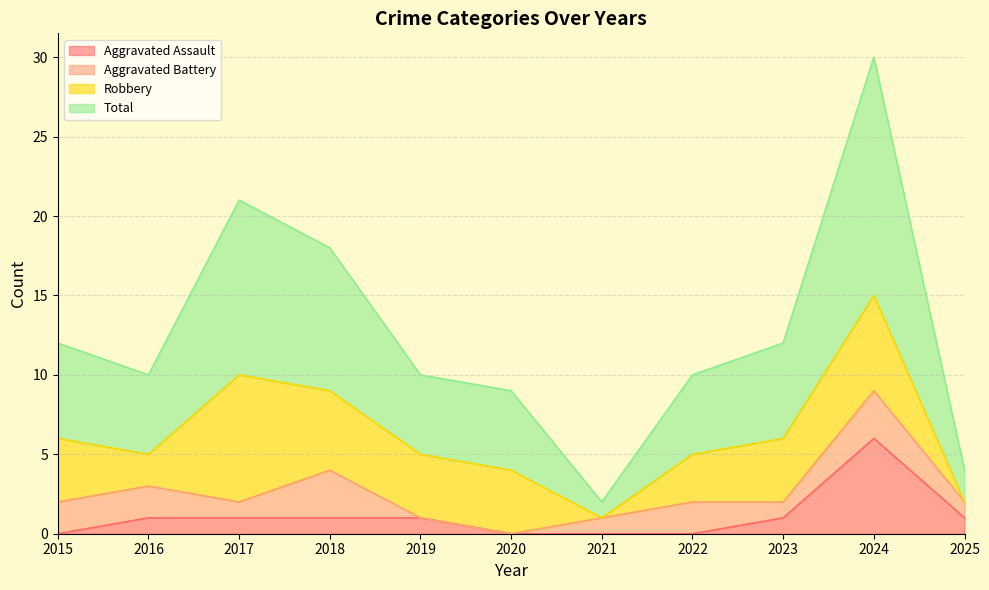

The Aggravated Assault series shows 3 at 2024. True or false?

False